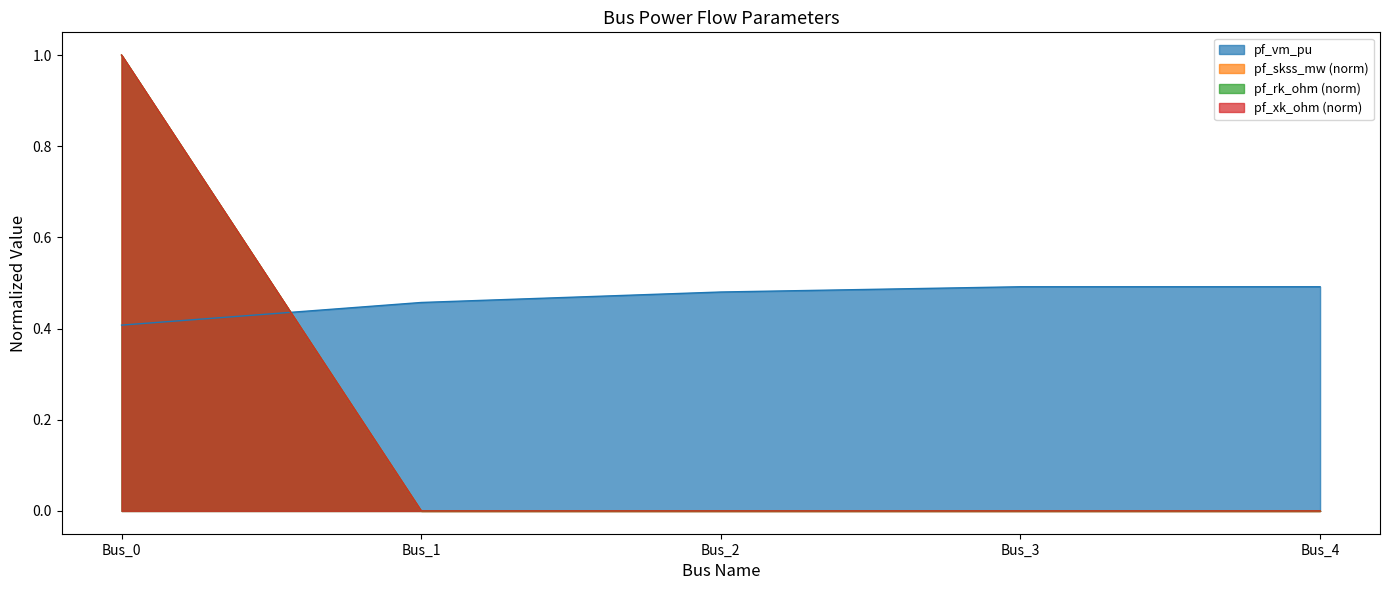

What are all the series names shown in the legend?

pf_vm_pu, pf_skss_mw, pf_rk_ohm, pf_xk_ohm